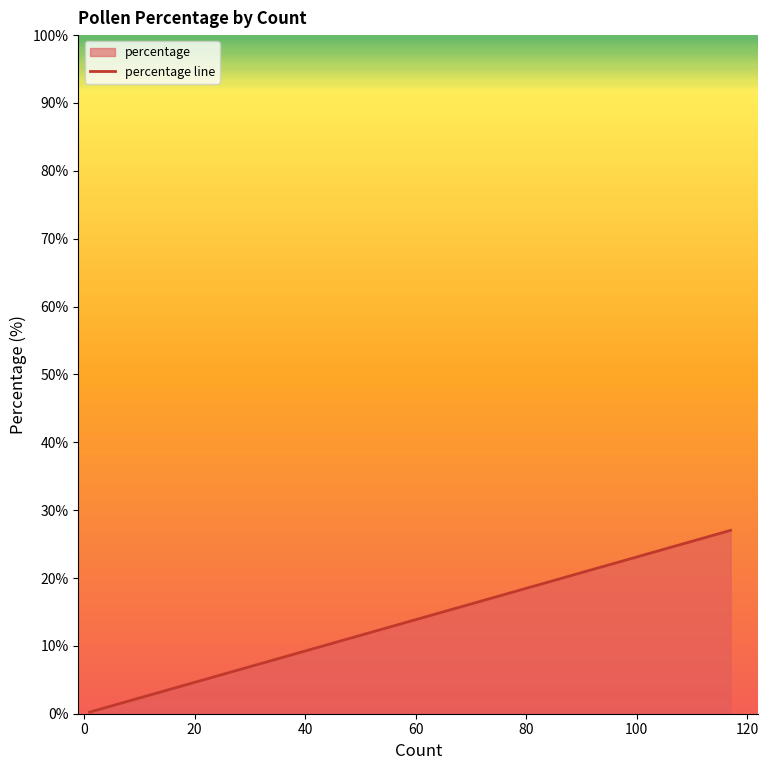

What is the average value?

5.3